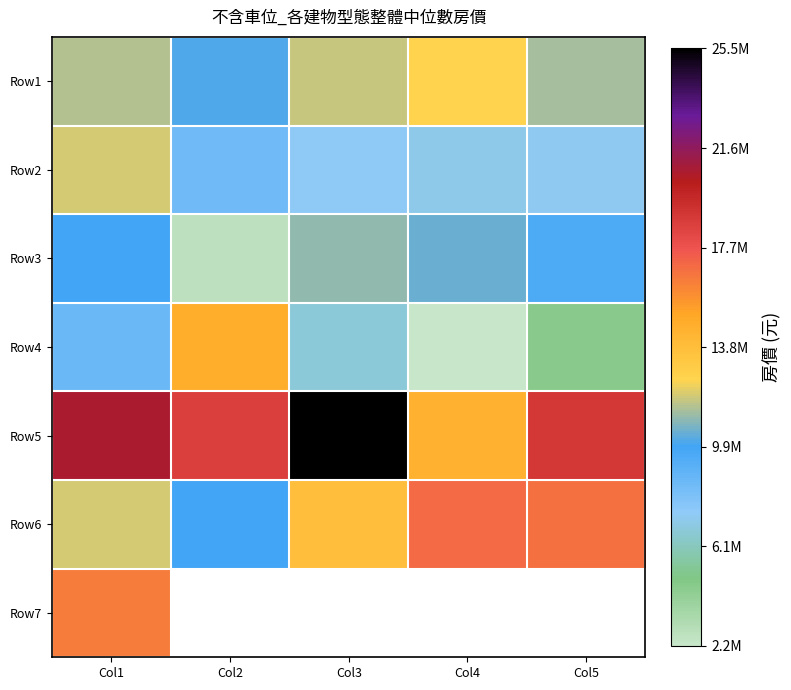

What is the smallest value displayed?

2170960.0